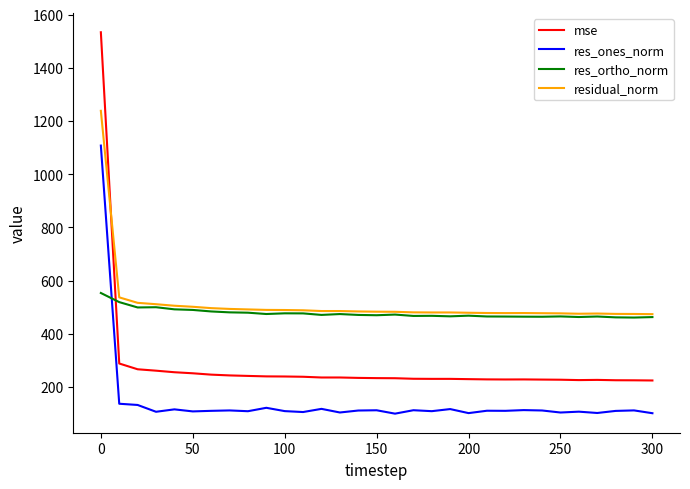

List the series in order of their peak value, lowest first.

res_ortho_norm, res_ones_norm, residual_norm, mse